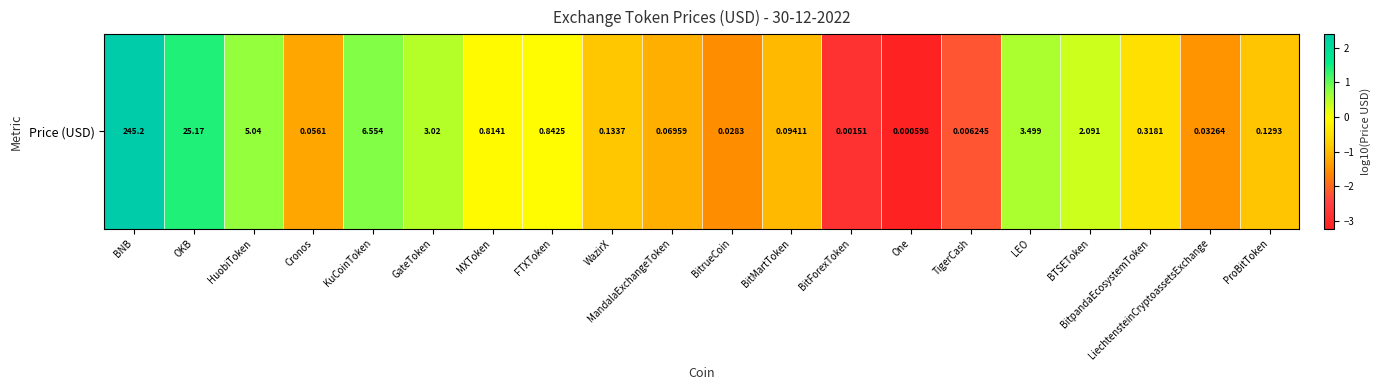

What is the sum of the values at GateToken and MandalaExchangeToken?

-0.7